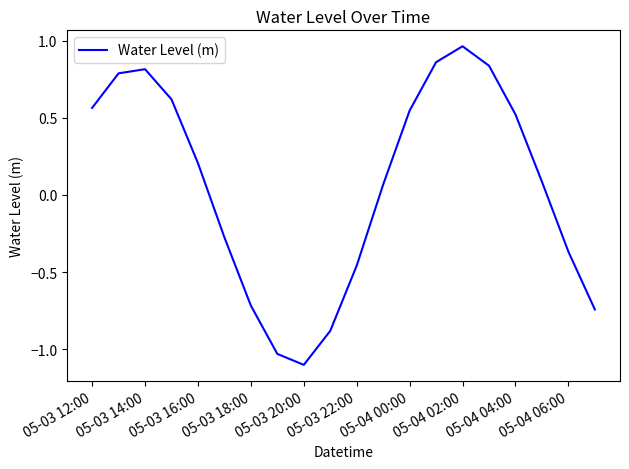

What is the minimum value shown in the chart?

-1.1